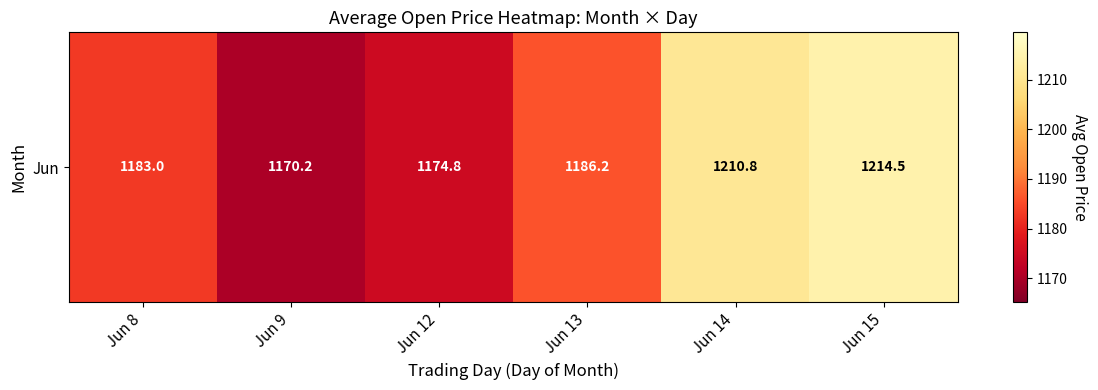

What is the sum of all values?

7139.4